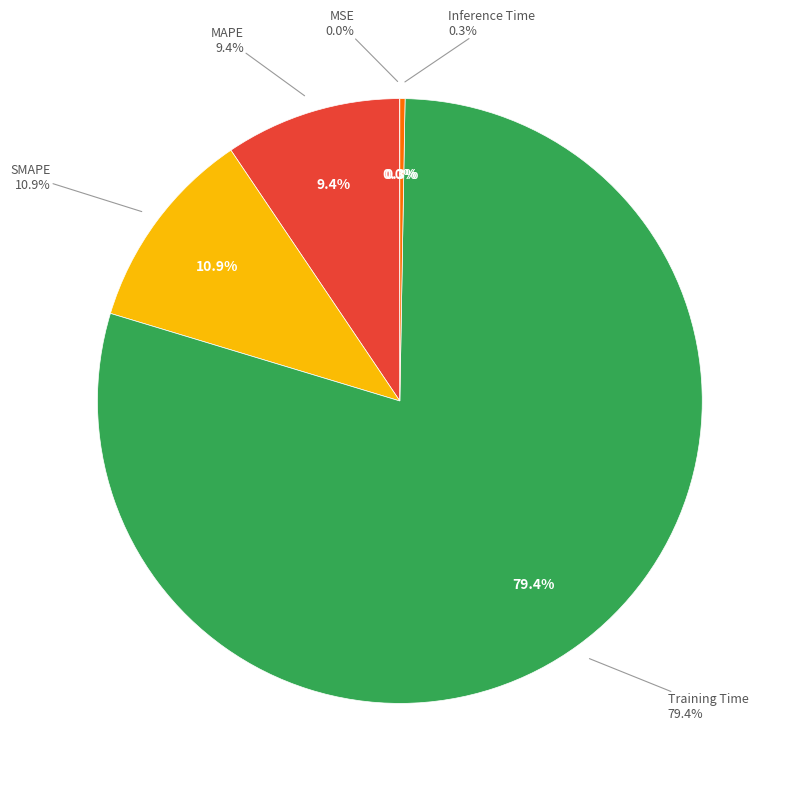

Do Inference Time and MSE together represent more than half of the pie?

No